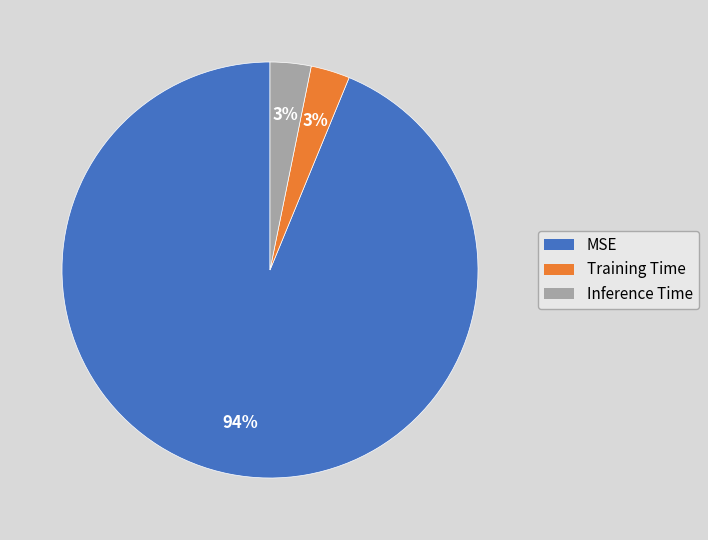

Does Training Time account for over 50% of the chart?

No